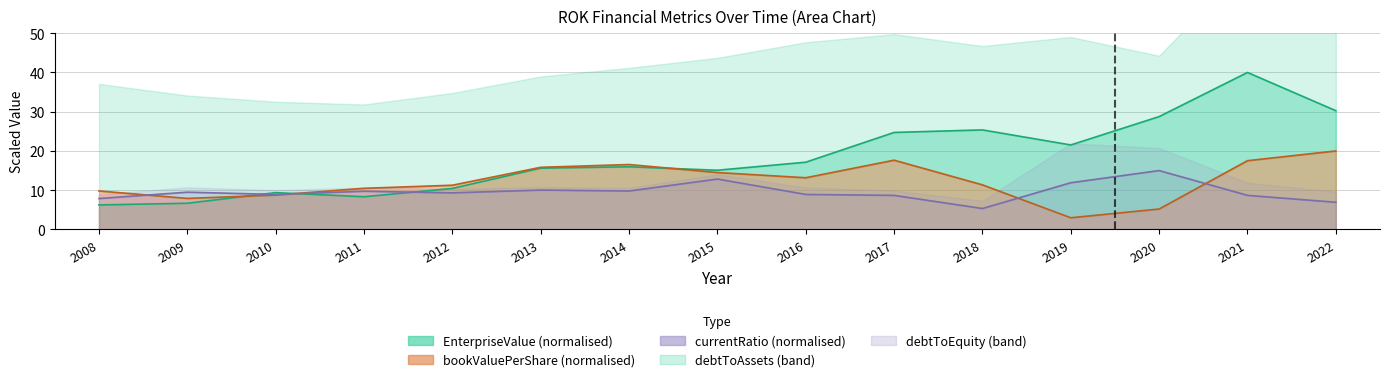

Where do EnterpriseValue and currentRatio first cross each other?

2009 and 2010